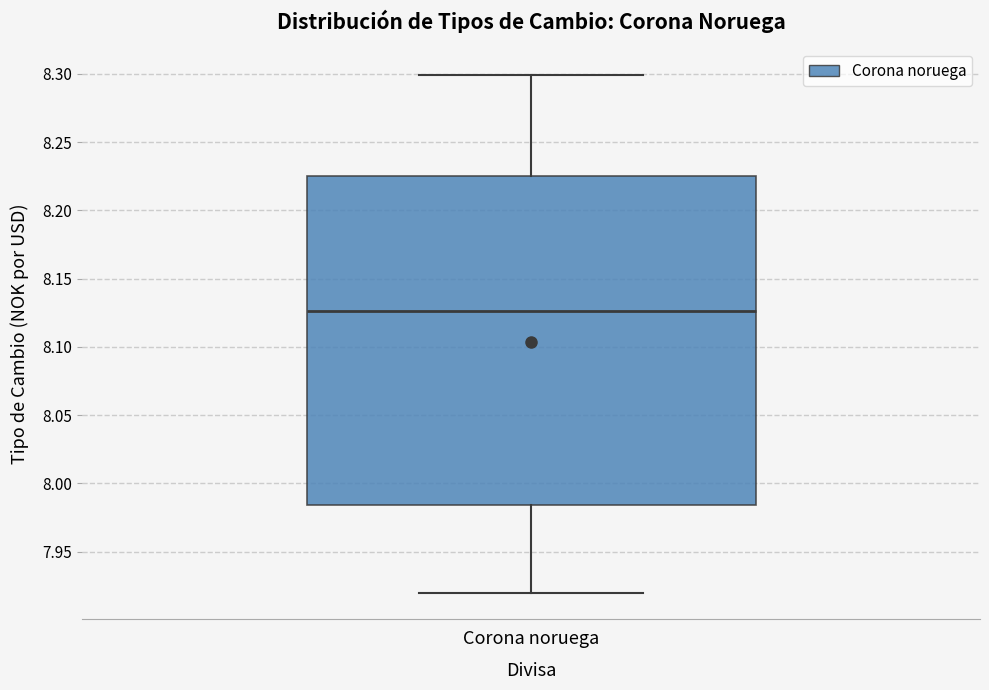

Read this box plot against the y-axis: the position of the median line, the range covered by the box, and the ends of both whiskers. The values are not printed on the chart, so give them approximately, as read against the axis.

median 8.125, box 7.985 to 8.225, whiskers 7.920 to 8.300